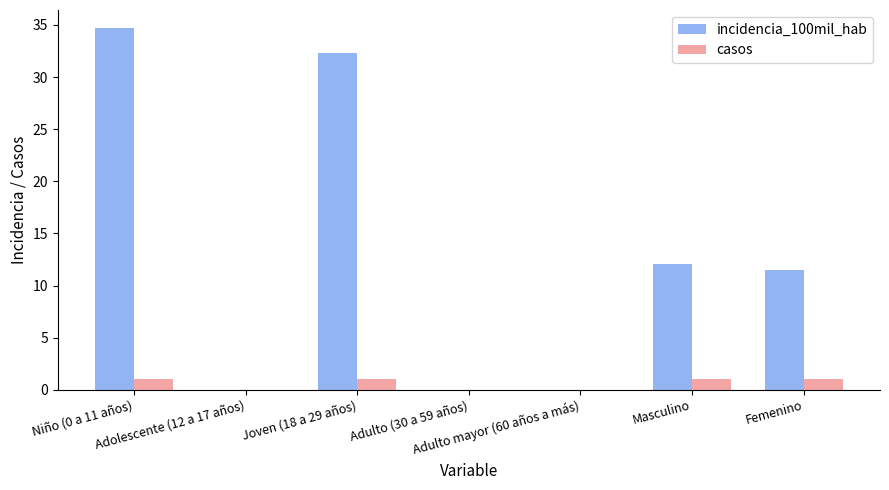

Which series has the largest total across all categories?

incidencia_100mil_hab